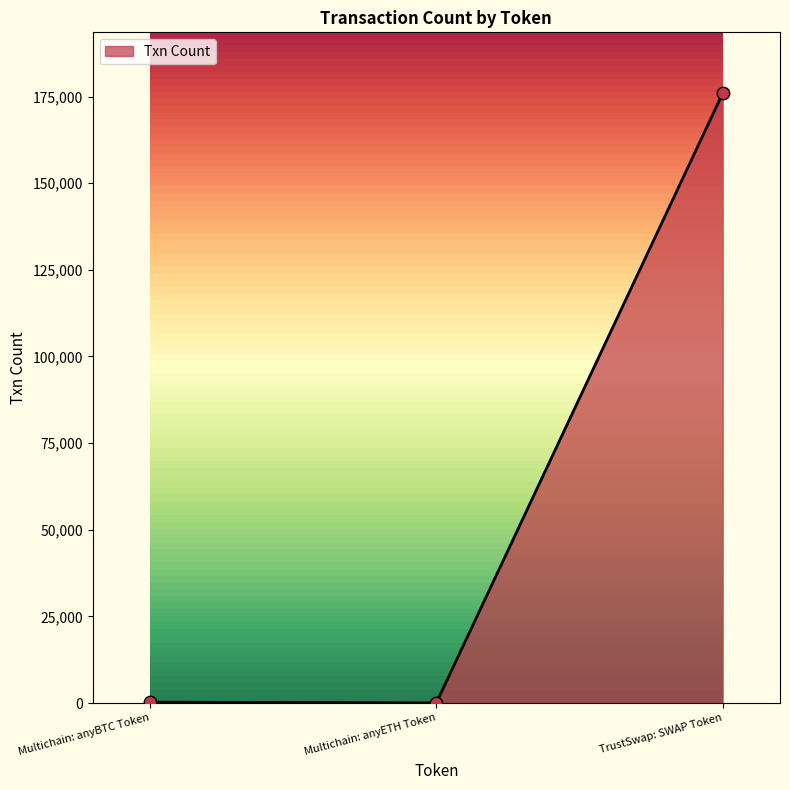

Between TrustSwap: SWAP Token and Multichain: anyBTC Token, which is larger?

TrustSwap: SWAP Token